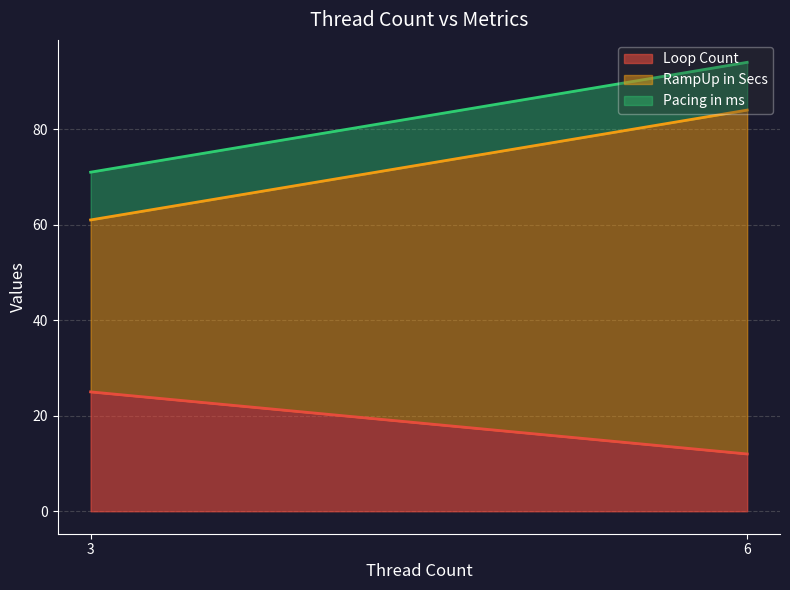

Which label corresponds to the smallest value in the chart?

6